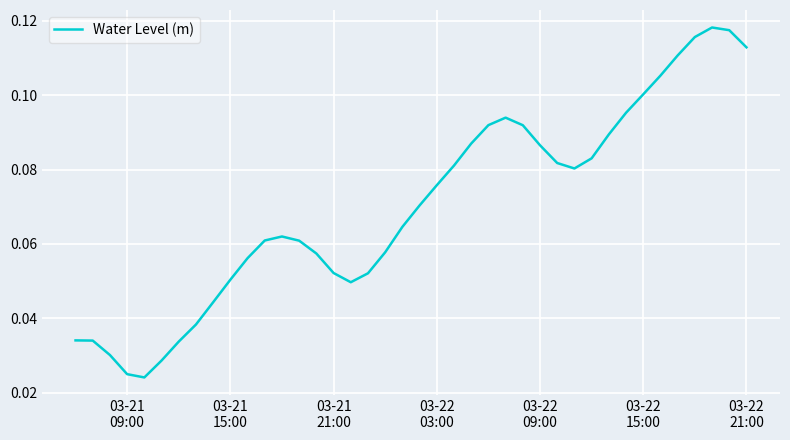

True or false: there are more than 0 points higher than both neighbors.

True